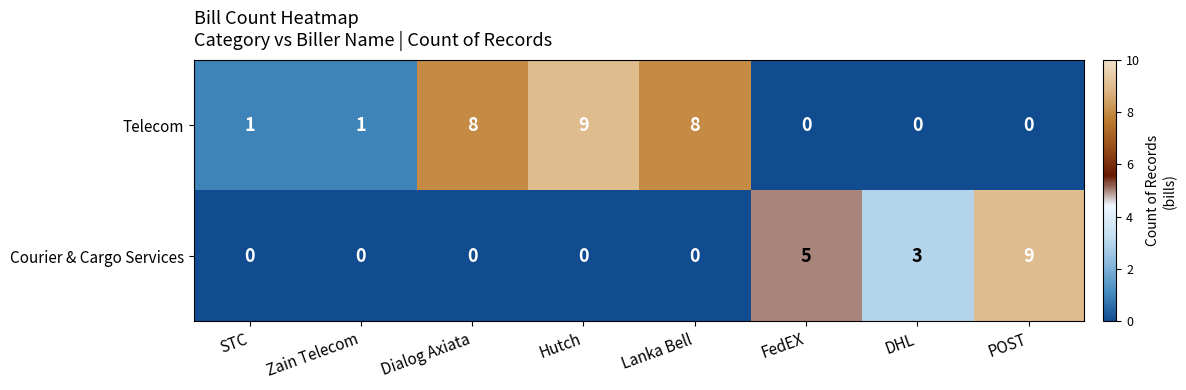

At Dialog Axiata, list the series in order from smallest to largest.

Courier & Cargo Services, Telecom